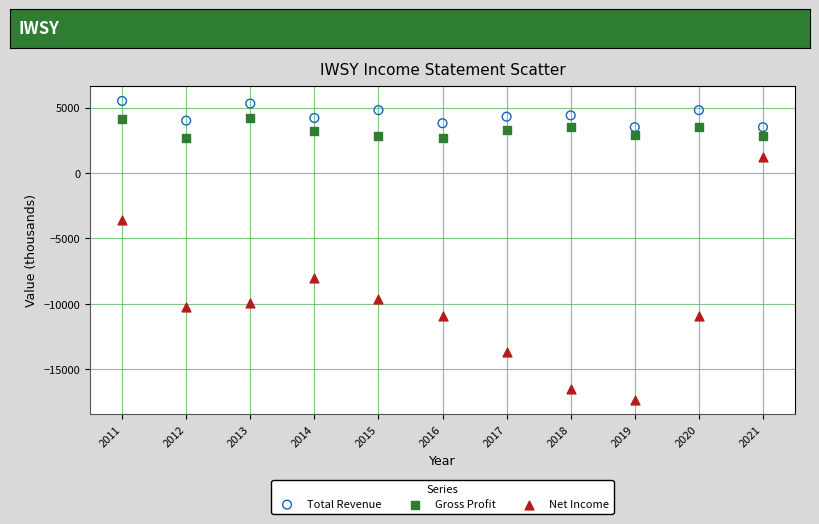

Which series reaches the maximum Y coordinate?

Total Revenue